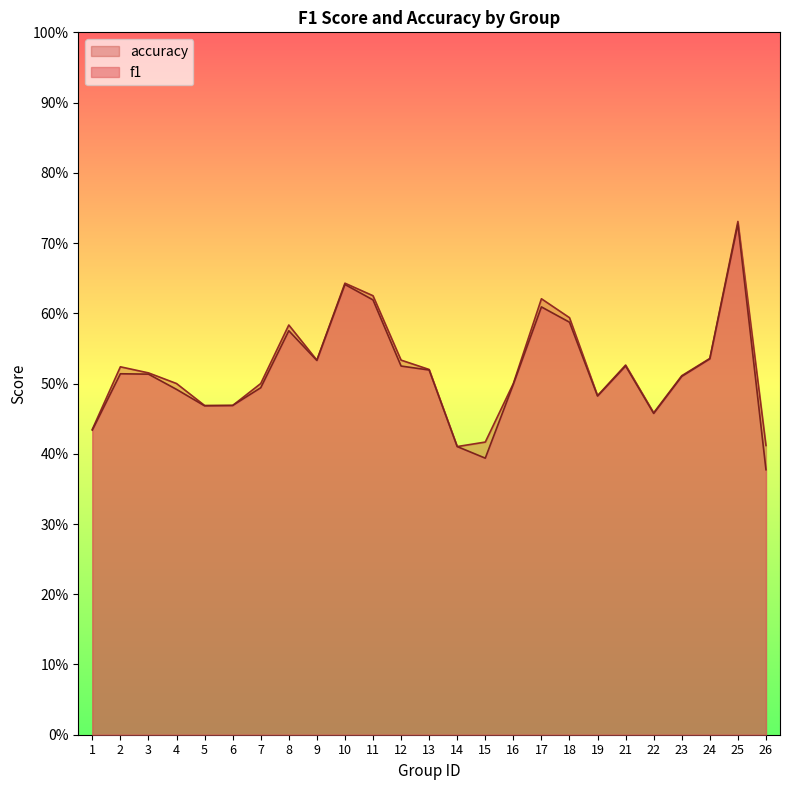

Where is the first local maximum for accuracy?

2